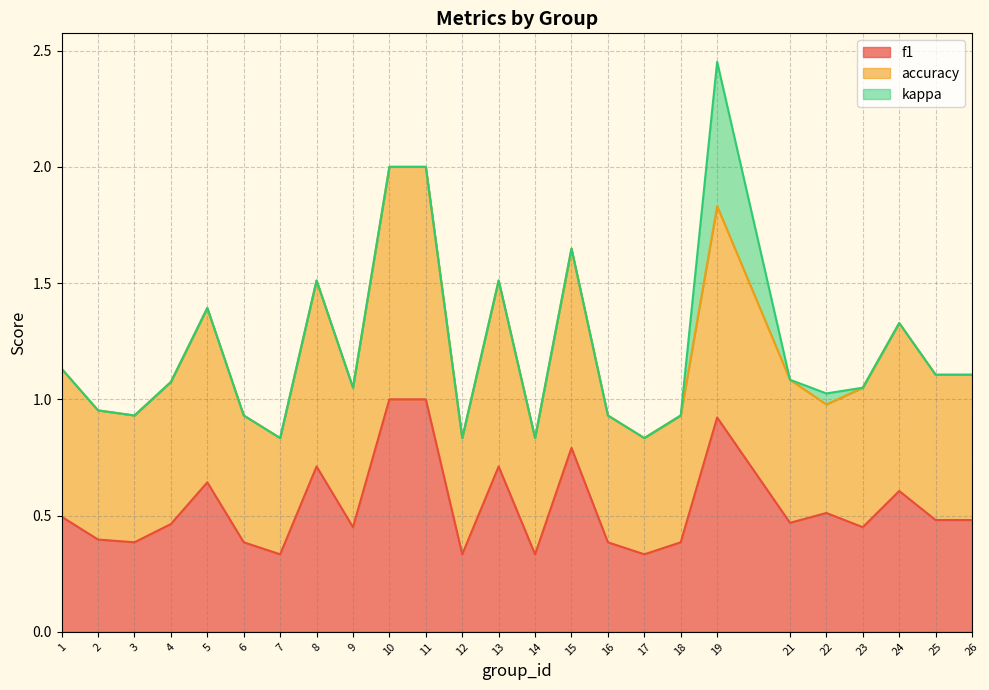

True or false: f1 has more than 0 points higher than both neighbors.

True